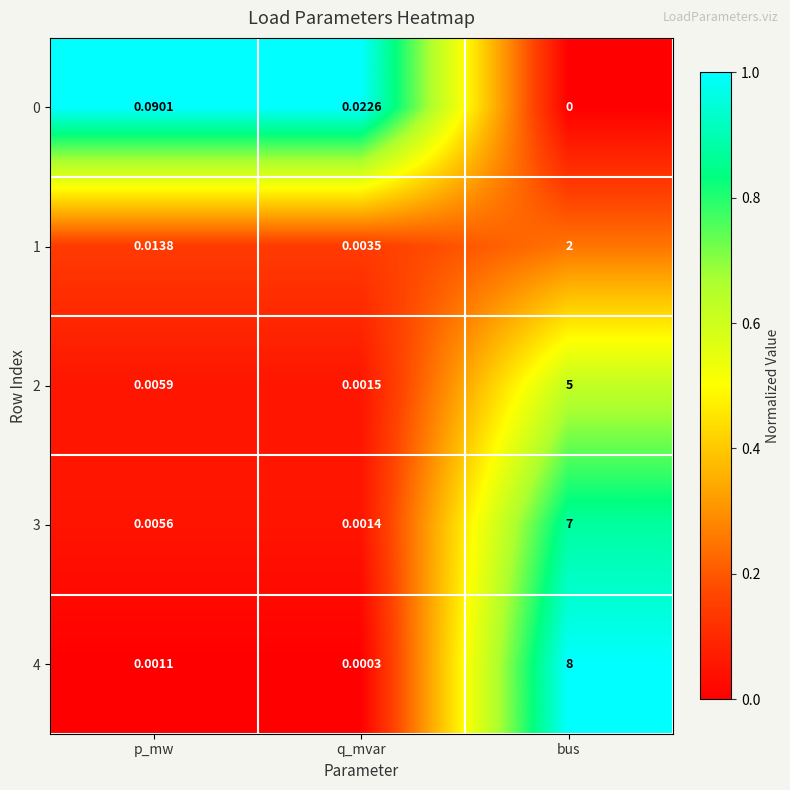

Which label corresponds to the smallest value in the chart?

bus